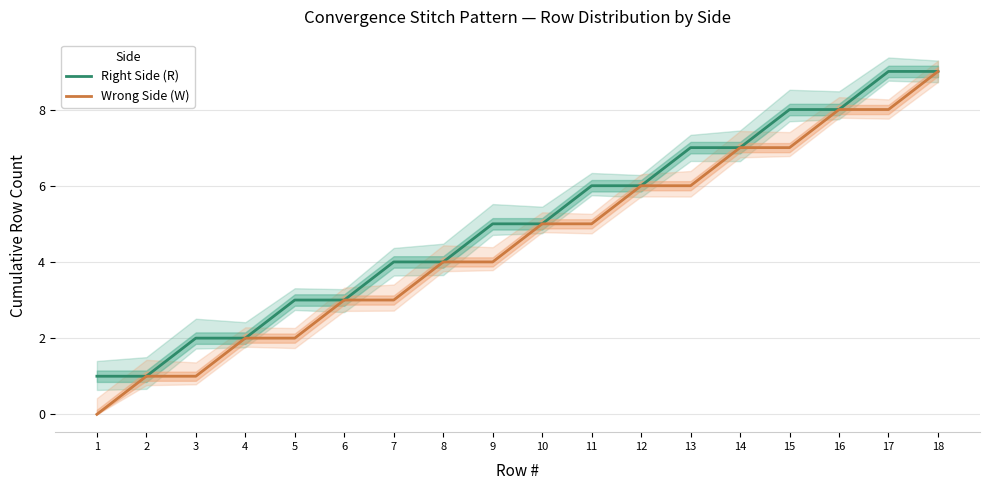

Reading left to right, list all the values displayed in this chart.

Right Side (R): 1=1	2=1	3=2	4=2	5=3	6=3	7=4	8=4	9=5	10=5	11=6	12=6	13=7	14=7	15=8	16=8	17=9	18=9
Wrong Side (W): 1=0	2=1	3=1	4=2	5=2	6=3	7=3	8=4	9=4	10=5	11=5	12=6	13=6	14=7	15=7	16=8	17=8	18=9